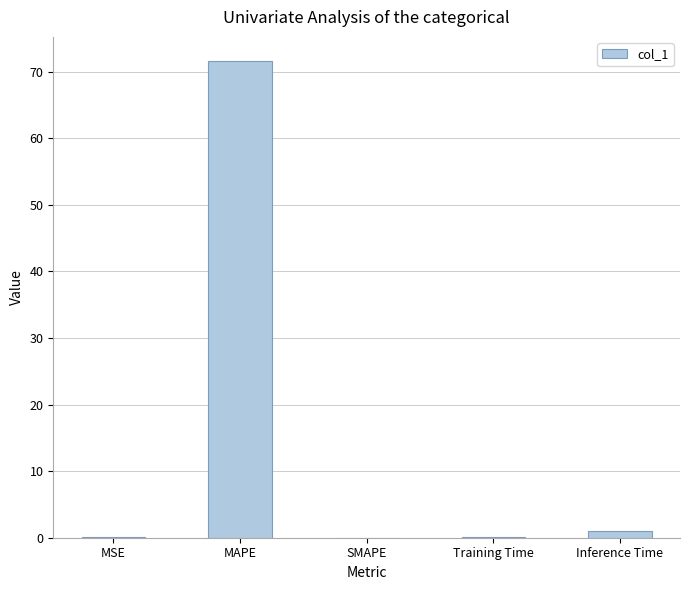

The value at MSE is 0.0. True or false?

True